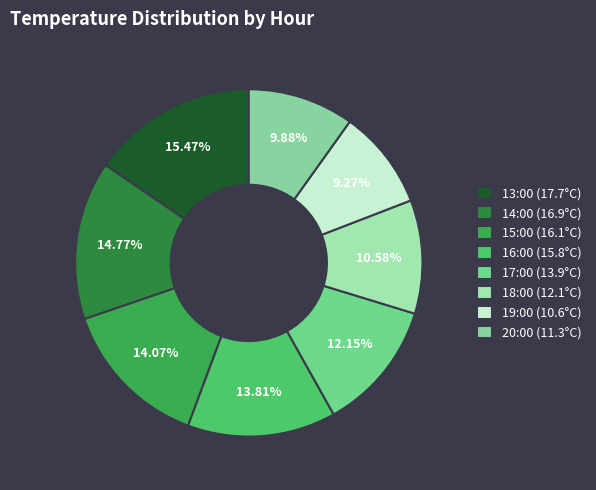

How many segments does this pie chart have?

8